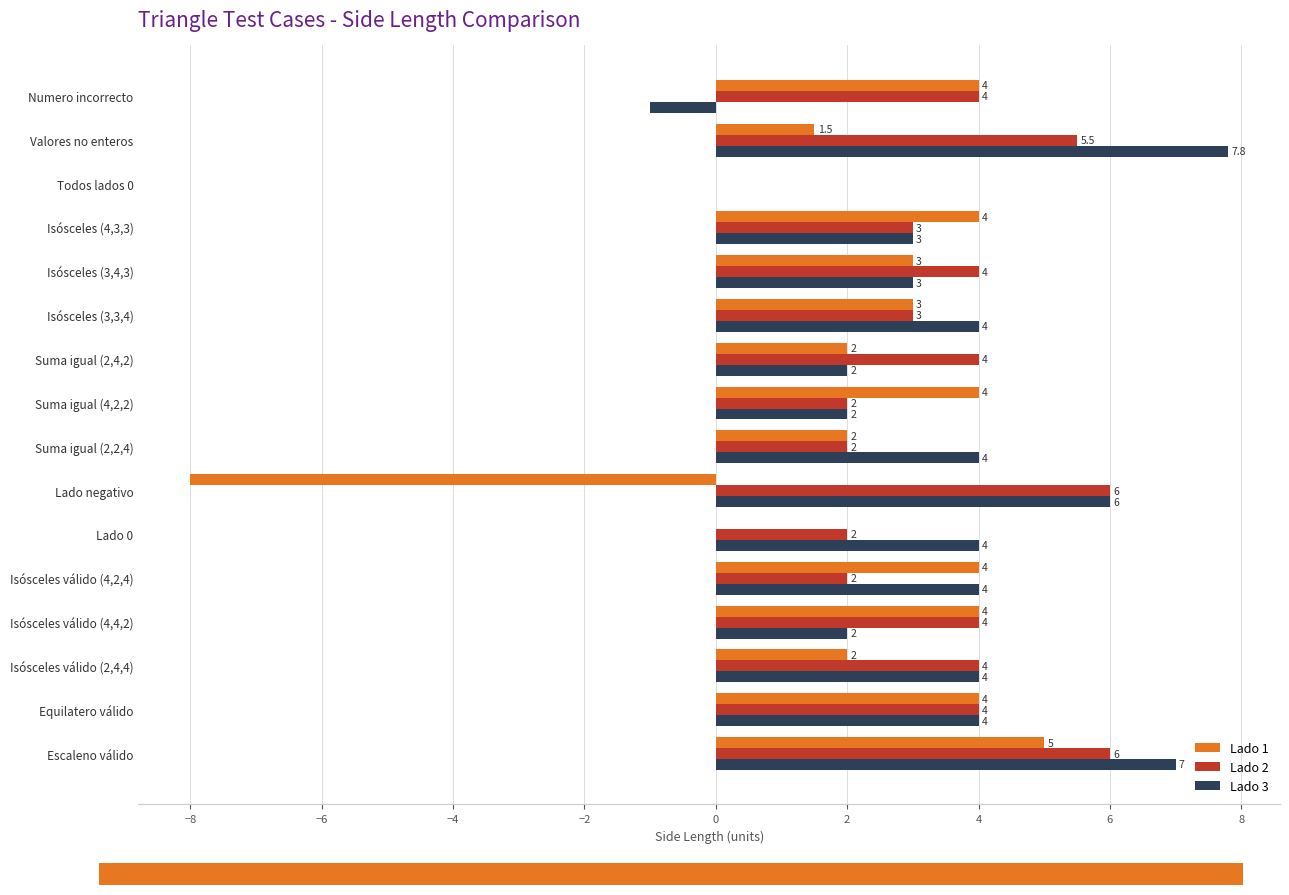

How many values in Lado 2 are above zero?

15